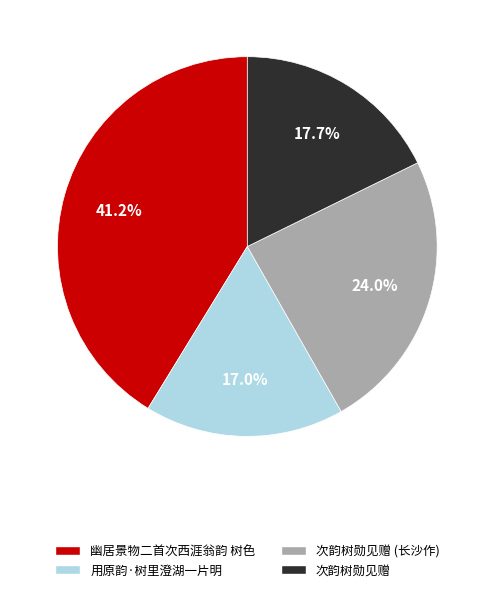

What is the ratio of the value at 用原韵·树里澄湖一片明 to the value at 次韵树勋见赠 (长沙作)?

0.7